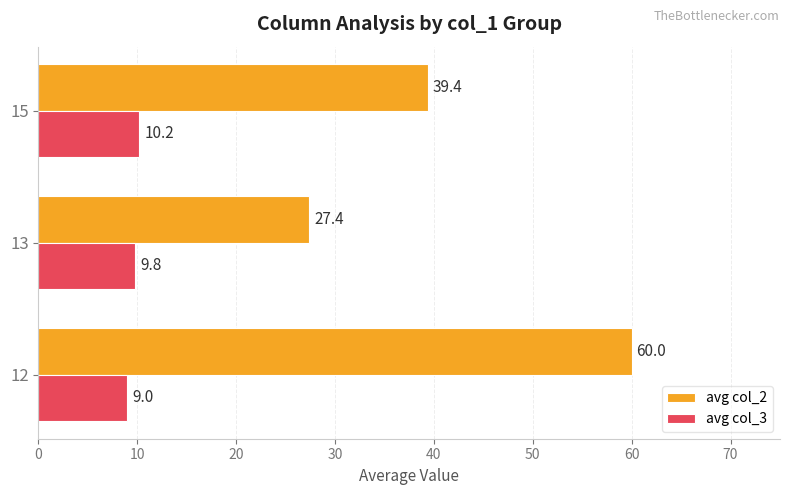

Is it true that avg col_3 equals 10.2 at 15?

True